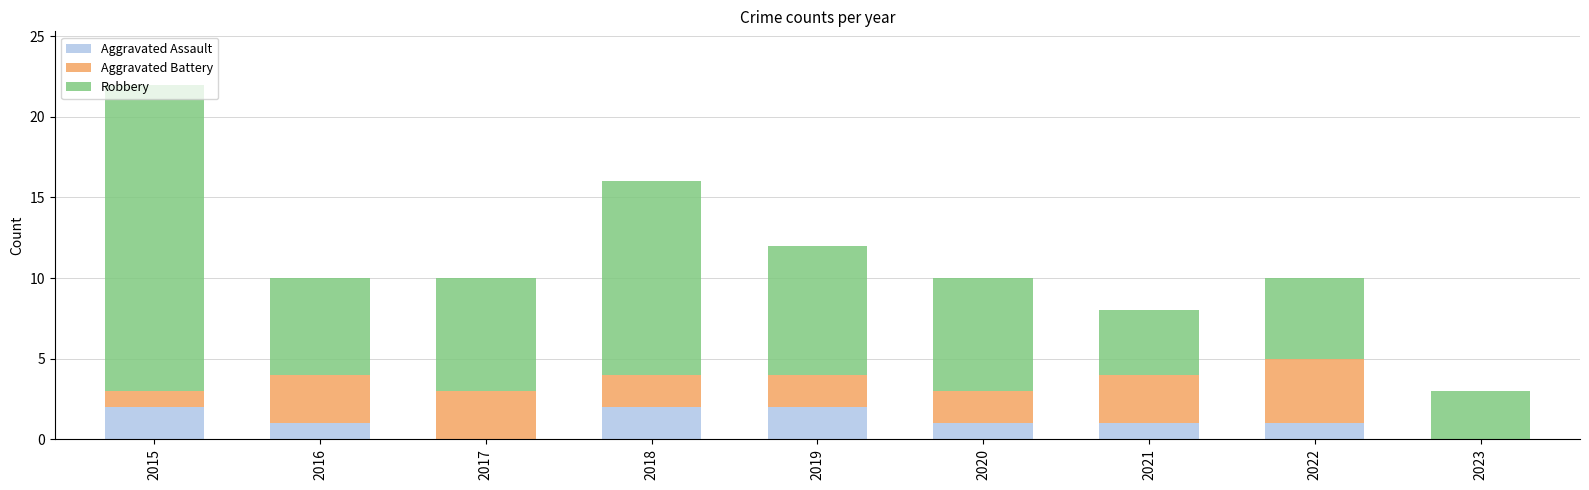

The Aggravated Assault series shows 1 at 2017. True or false?

False